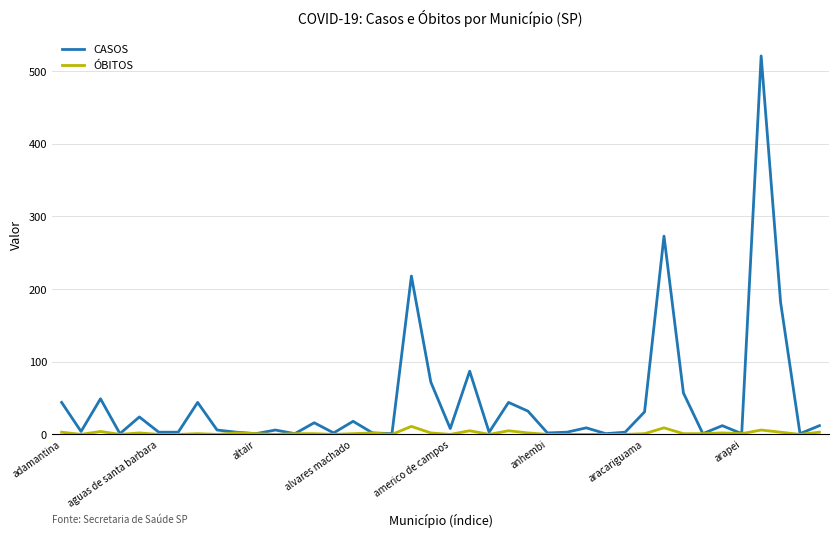

Which series has the largest range (max minus min)?

CASOS